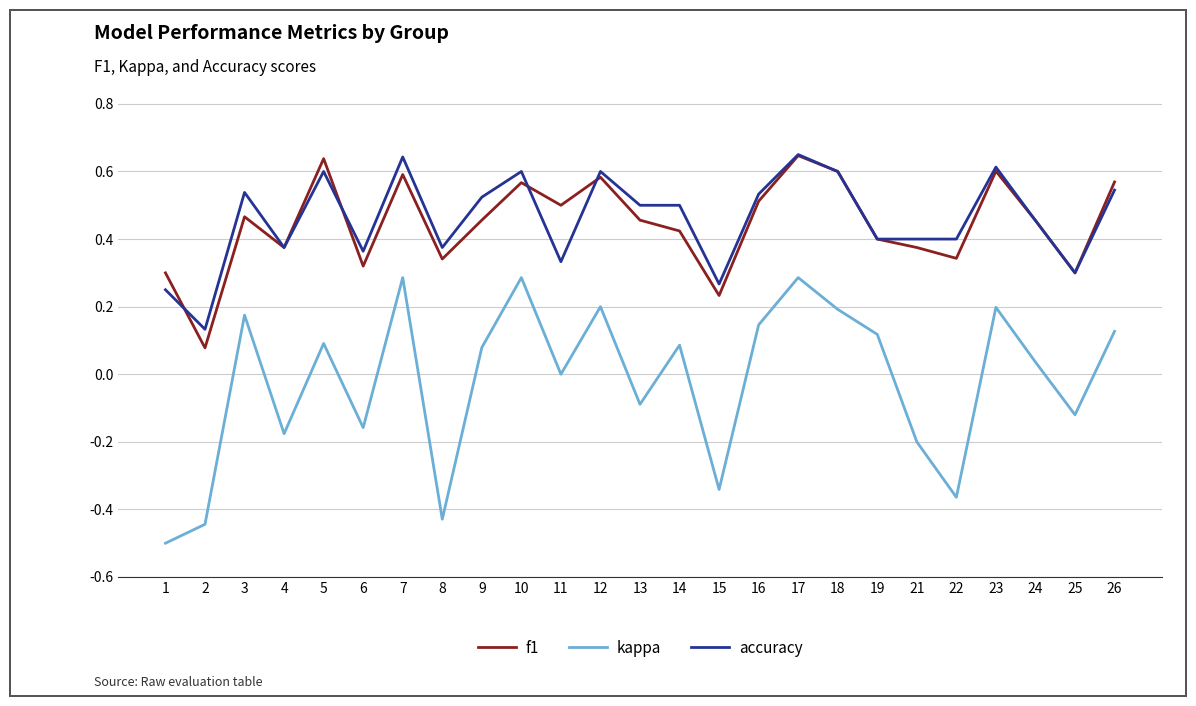

Rank the series at 9 from highest to lowest value.

accuracy, f1, kappa